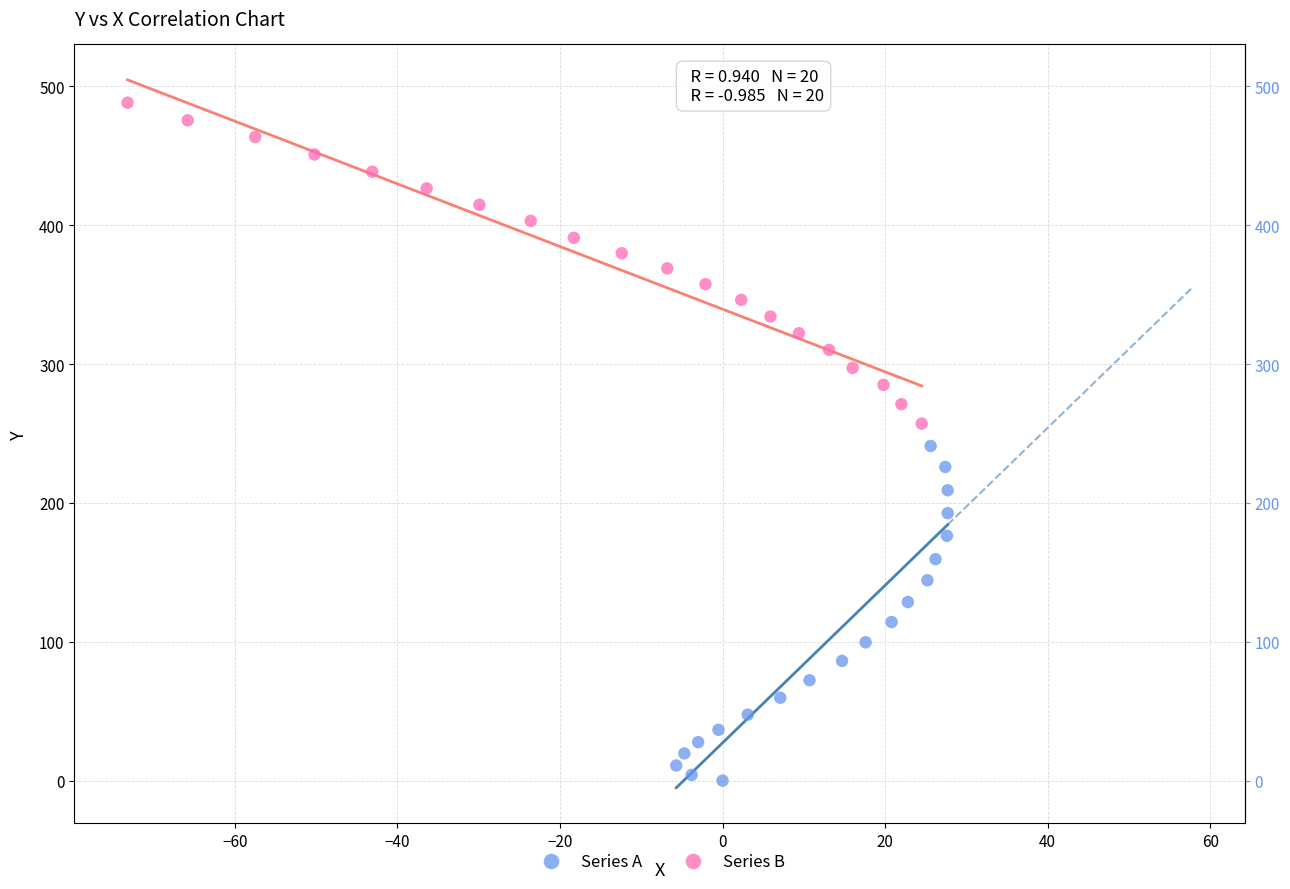

What are all the series names shown in the legend?

Series A, Series B